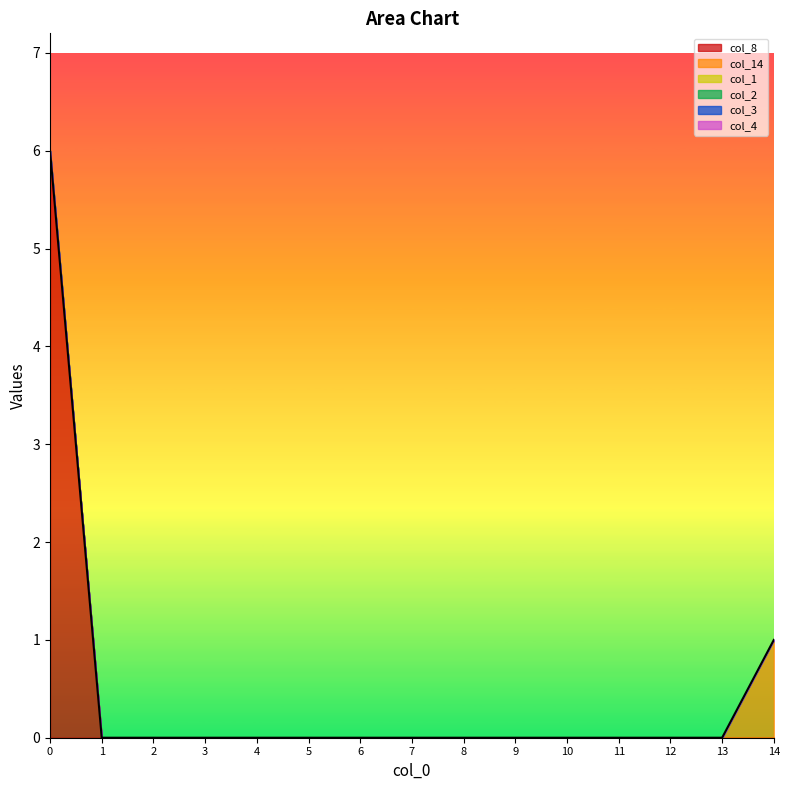

Between 9 and 2, which is larger?

9